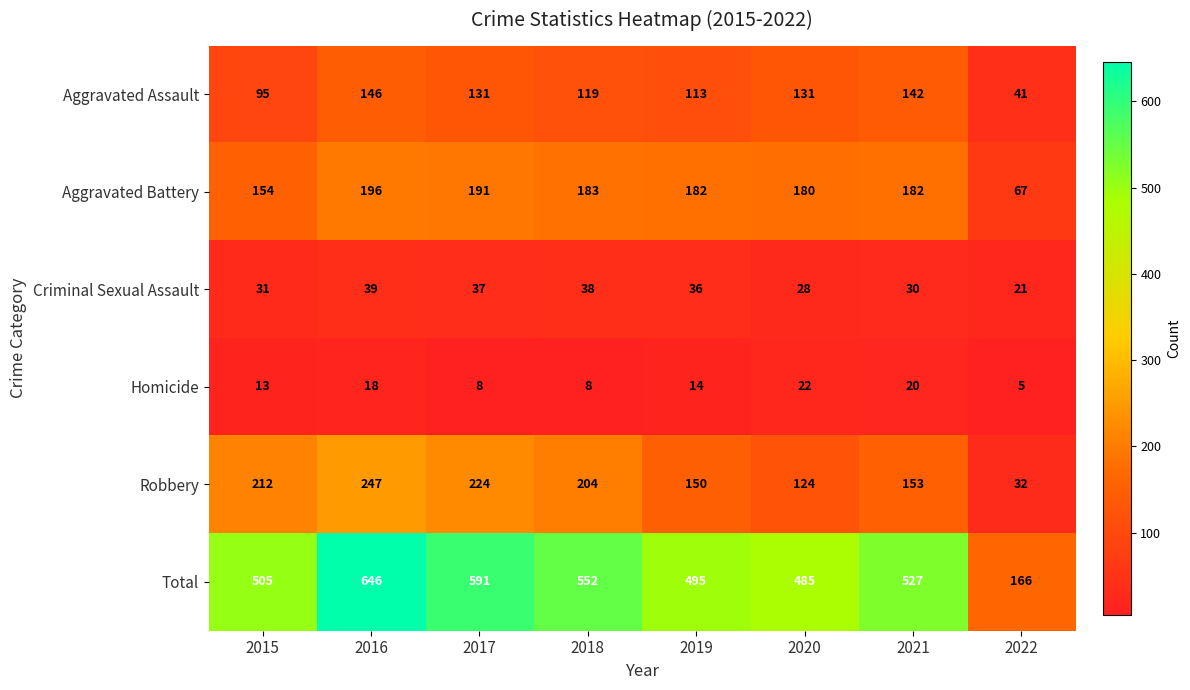

At which category is the sum across all series the highest?

2016